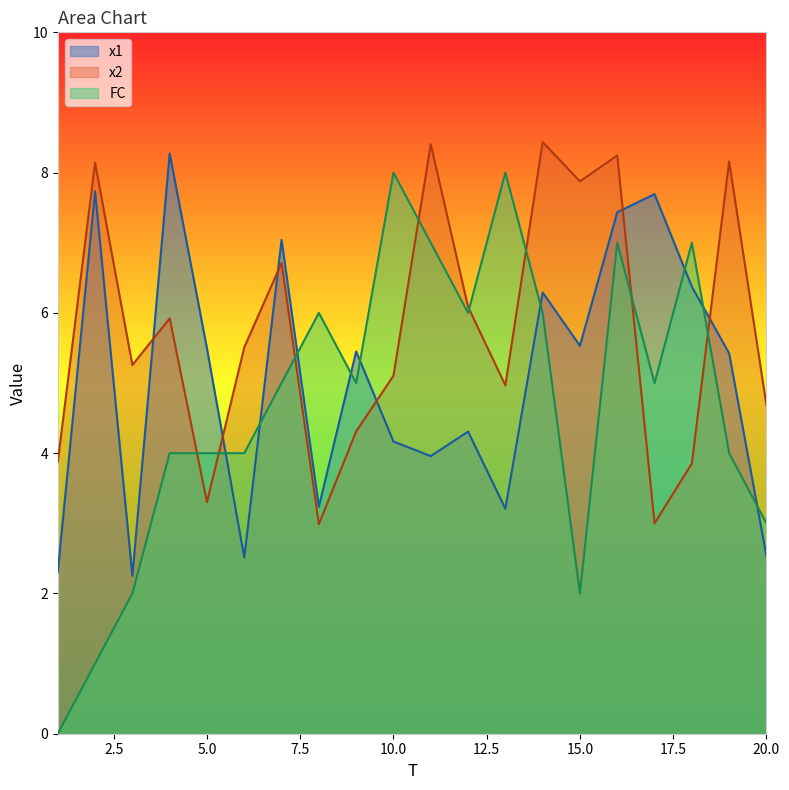

The value of FC at 19 is 2.2. True or false?

False